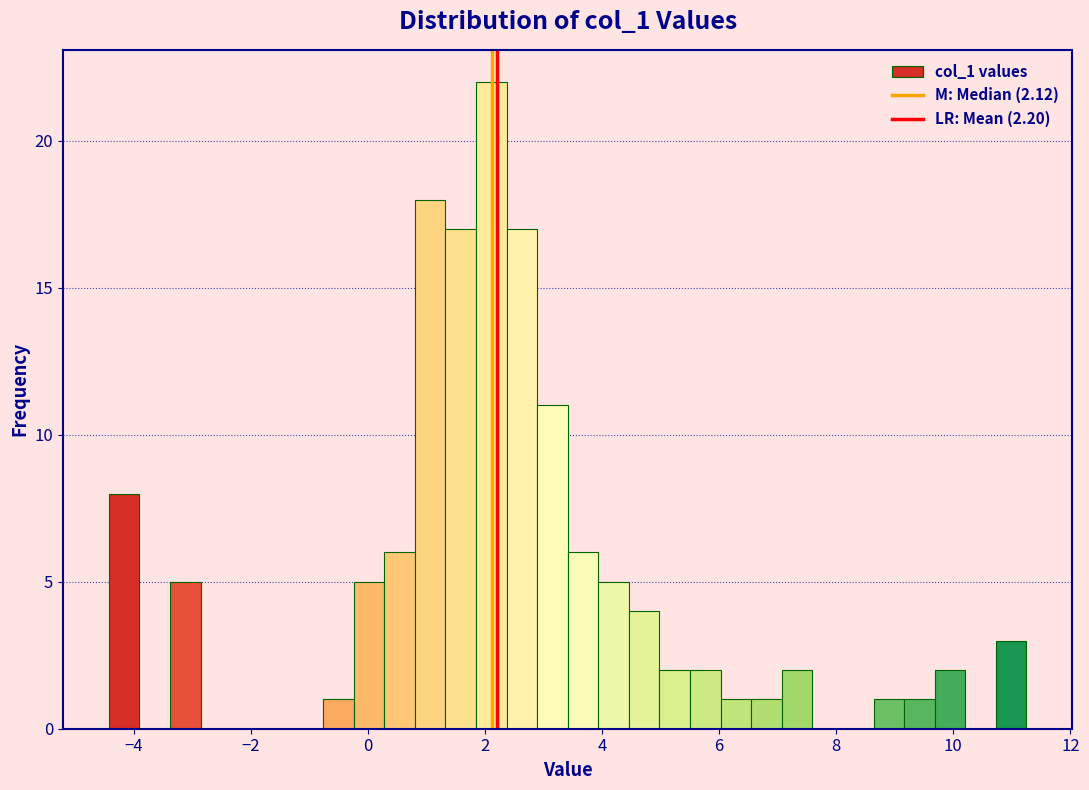

Around what value on the x-axis is the tallest bar? Give the approximate position of its centre, as read against the axis.

2.2